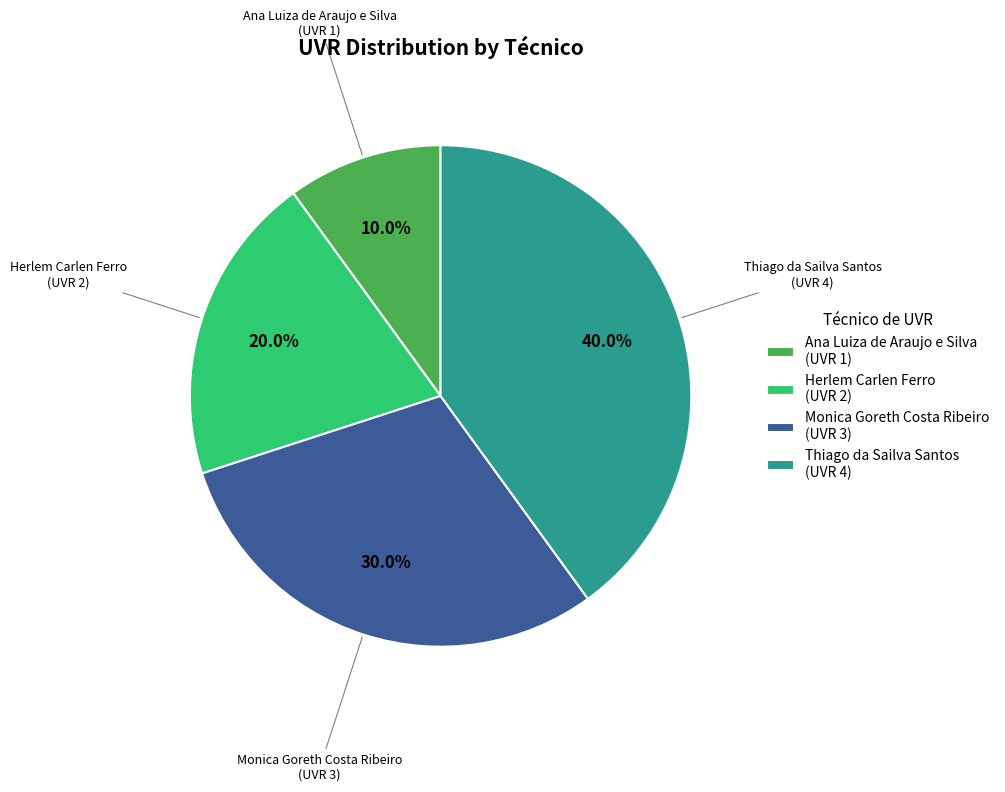

What is the largest slice in the pie chart?

Thiago da Sailva Santos